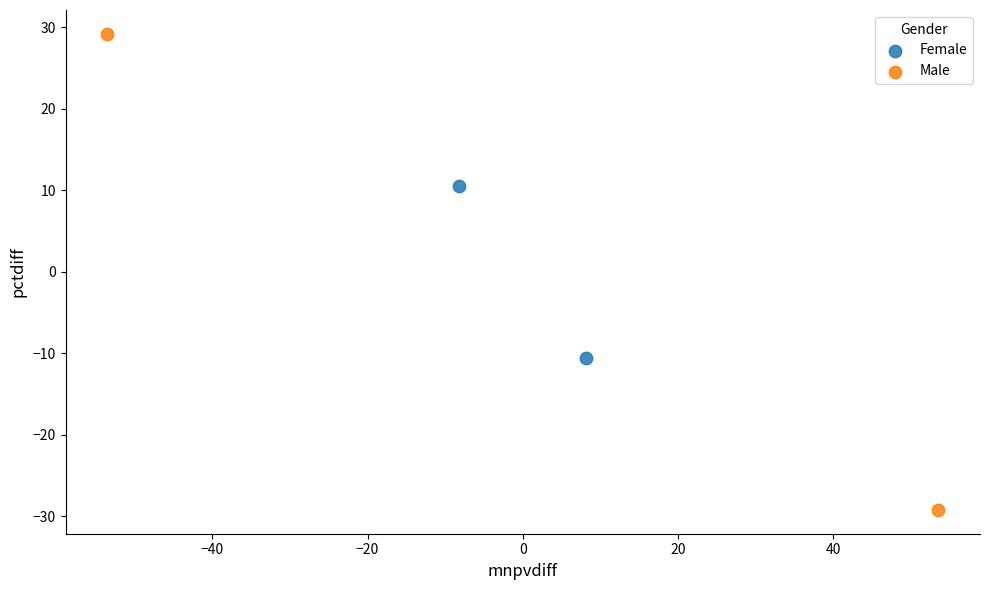

What are all the series names shown in the legend?

Female, Male